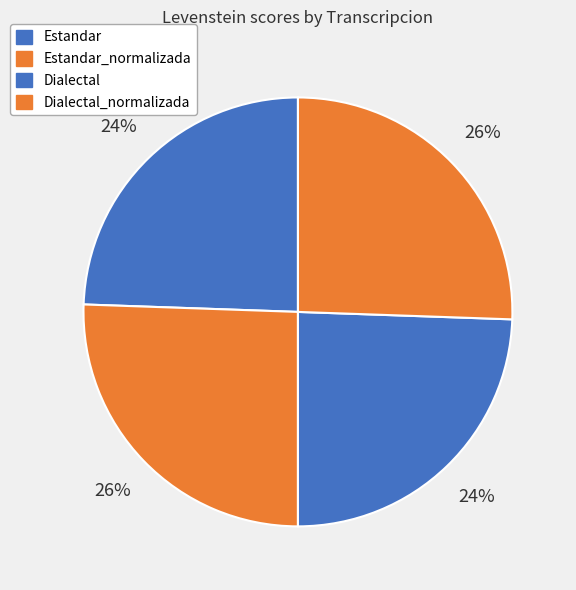

Count the number of slices in the pie.

4